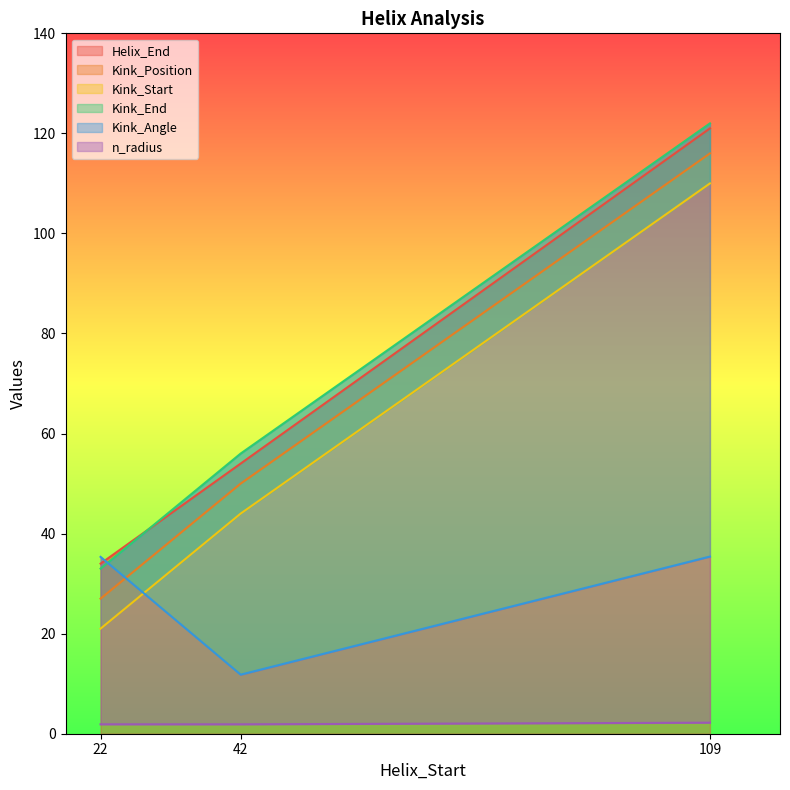

What is the value of the n_radius point at the 3rd from the left?

2.2